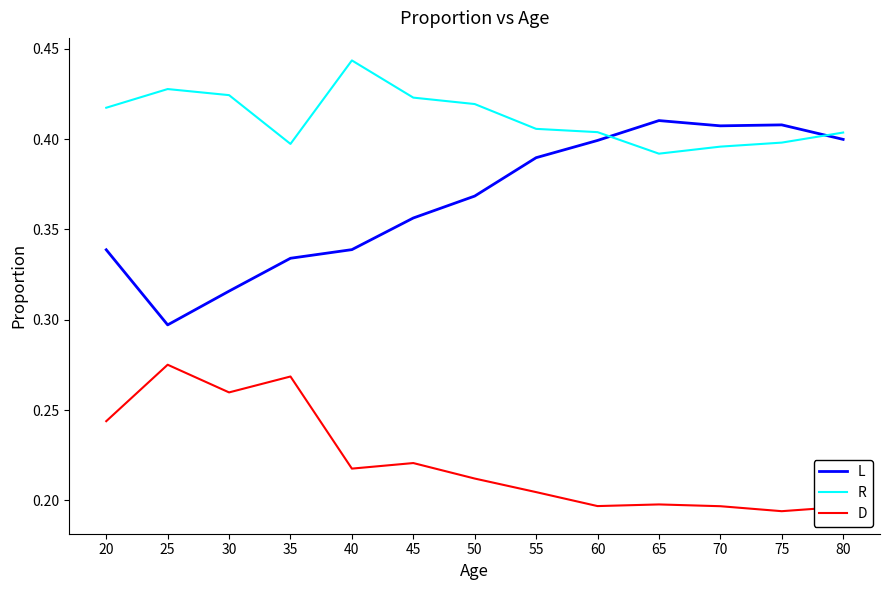

True or false: R and D intersect in this chart.

False